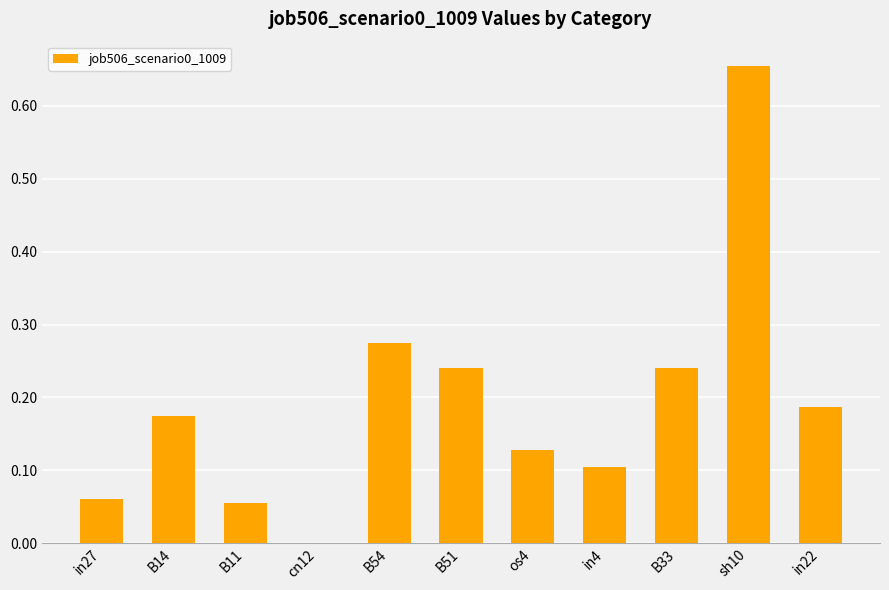

Where is the data nearest to the value 0?

cn12